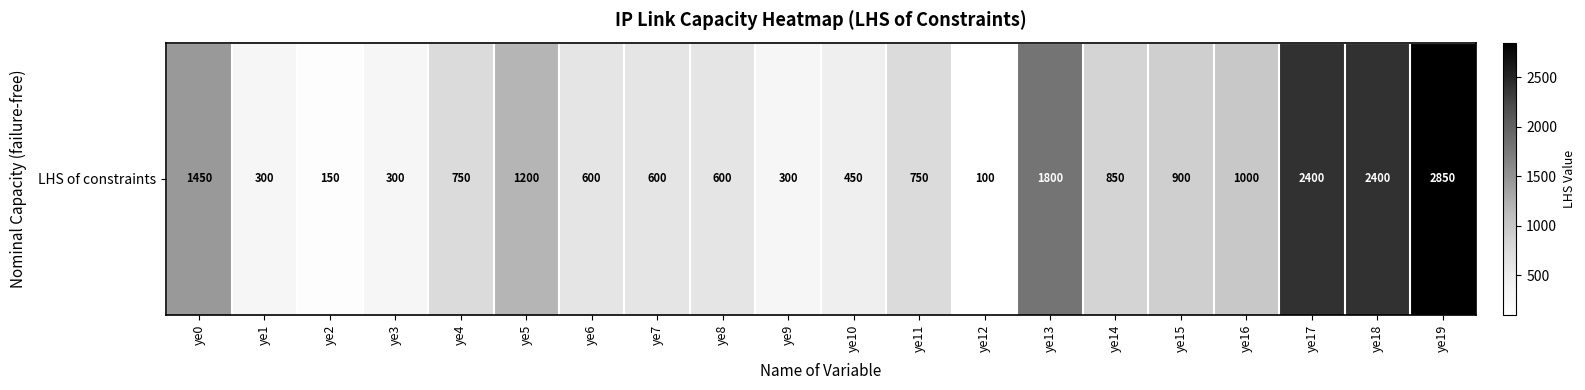

What is the difference between the values at ye10 and ye4?

300